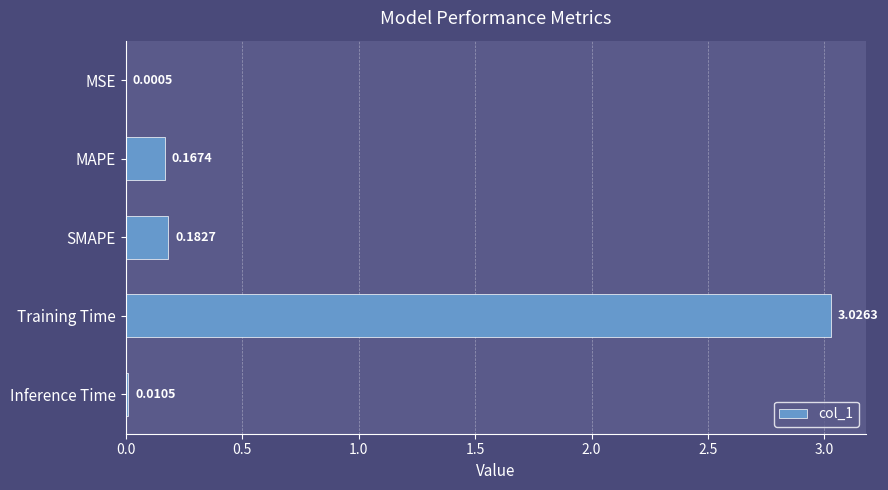

What is the average value?

0.7